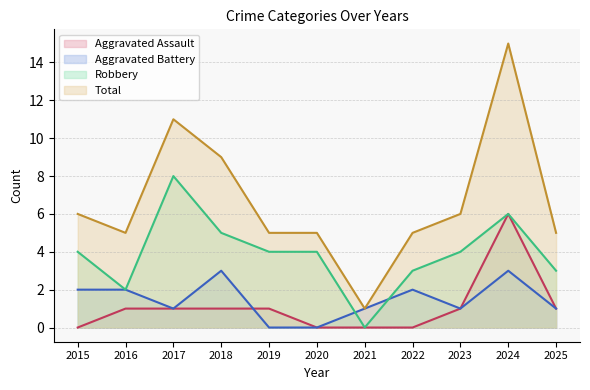

What is the difference between the Aggravated Assault values at 2023 and 2015?

1